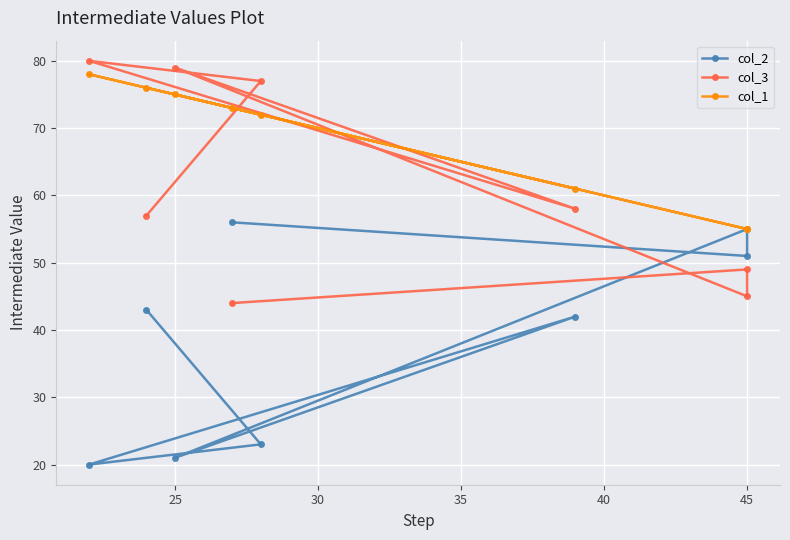

Read the col_2 value at 45, to the nearest 10.

60